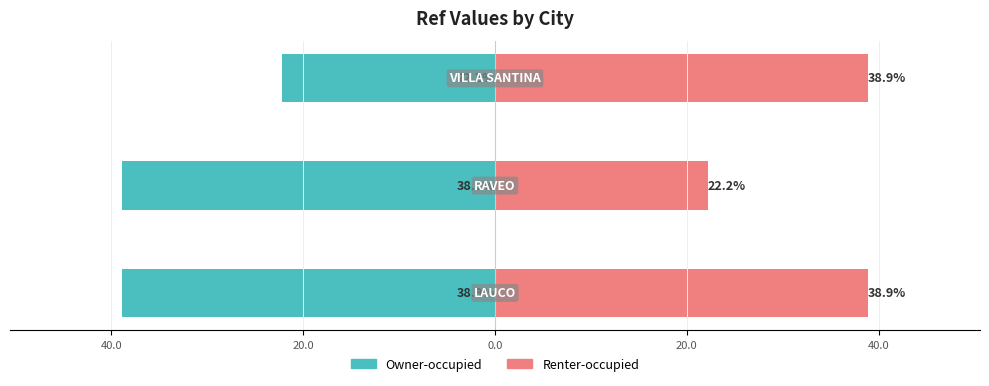

What is the difference between the highest and lowest values at 40.0?

61.1